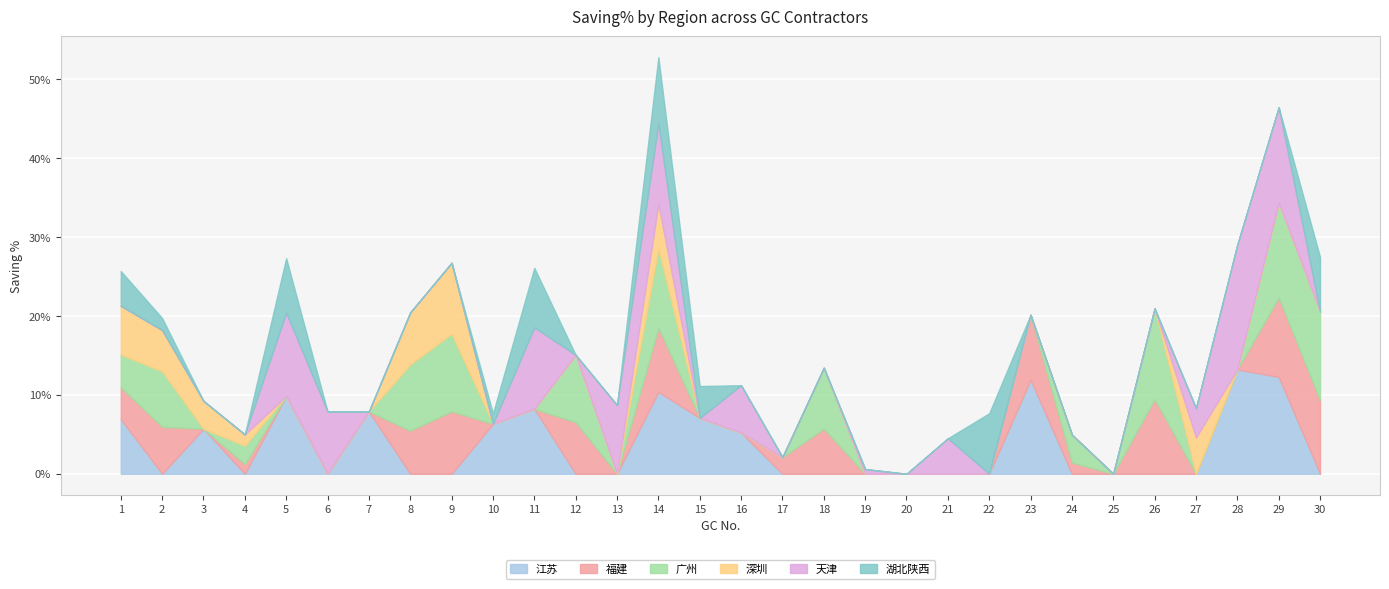

What is the difference between the maximum and minimum values in the 湖北陕西 series?

0.1